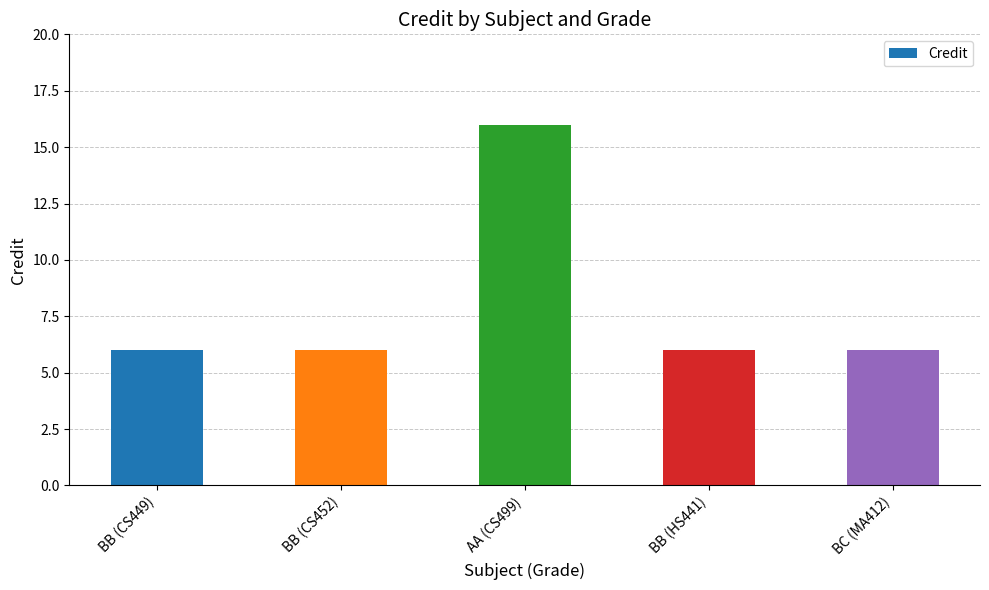

The chart shows a value of 16 at AA (CS499). True or false?

True